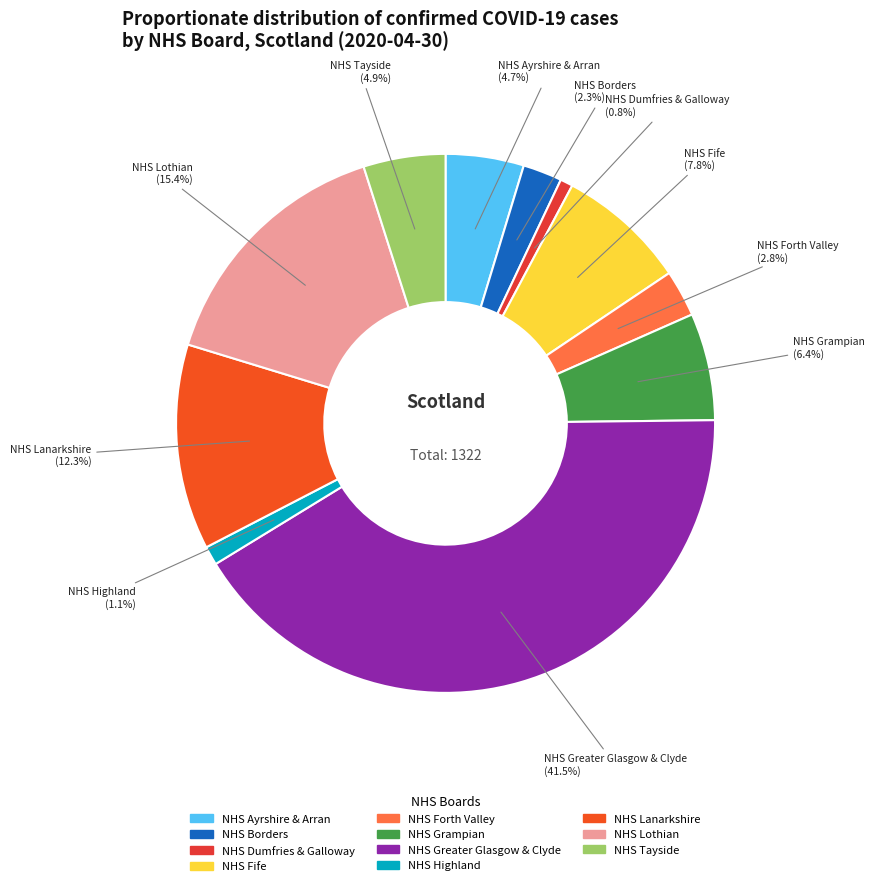

What percentage is NOT represented by NHS Highland?

98.9%